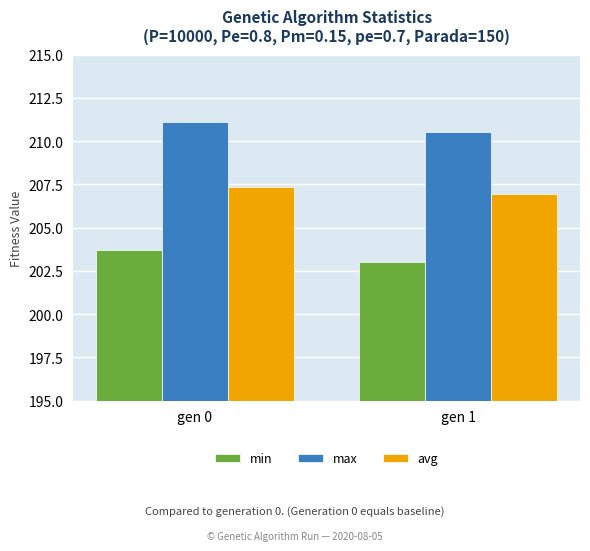

At how many categories does at least one series exceed 210?

2